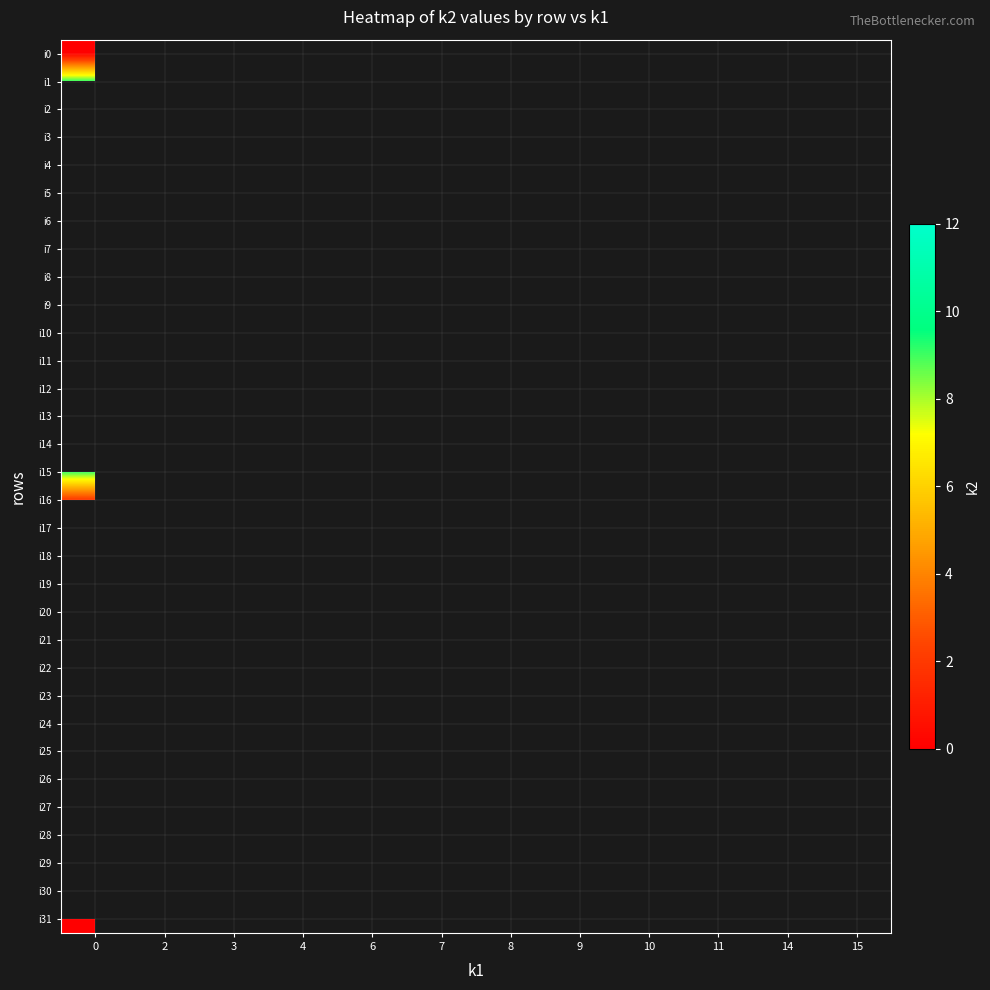

True or false: i12 has a value of 9.0 at 8.

True